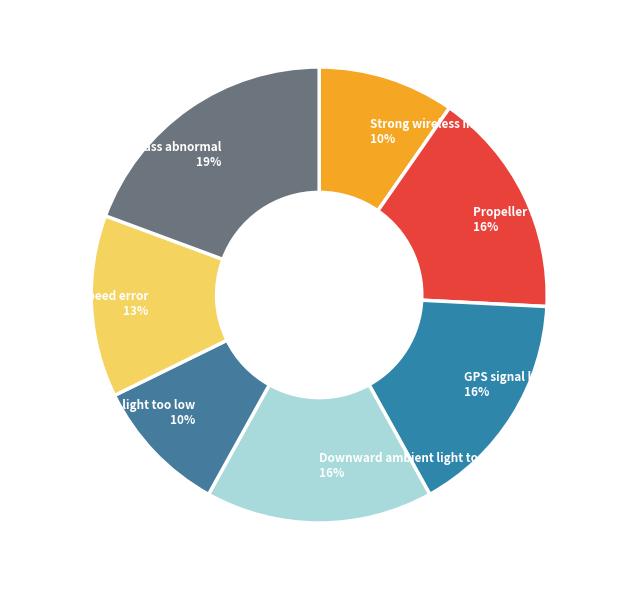

What is the largest slice in the pie chart?

Compass abnormal